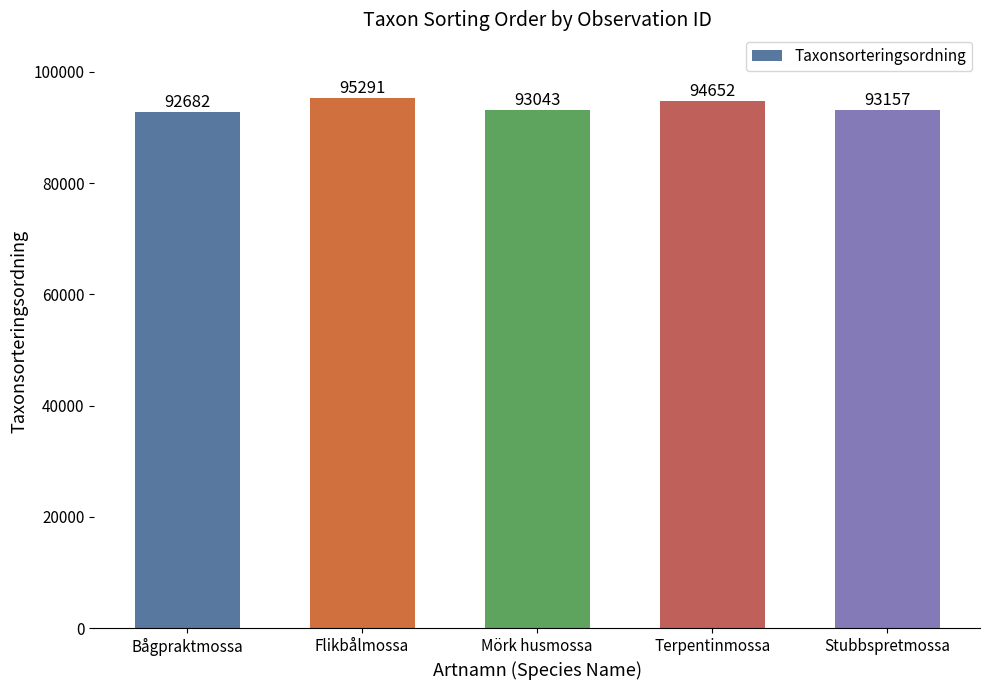

Reading left to right, list all the values displayed in this chart.

92682	95291	93043	94652	93157